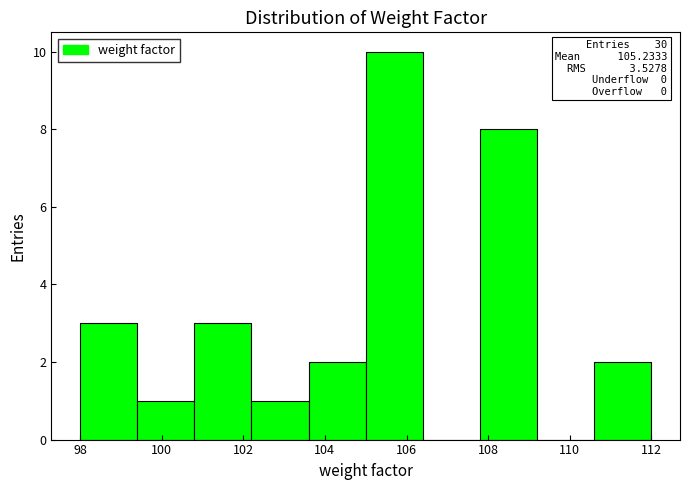

Over which range of the x-axis is the bar tallest?

105.0 to 106.4